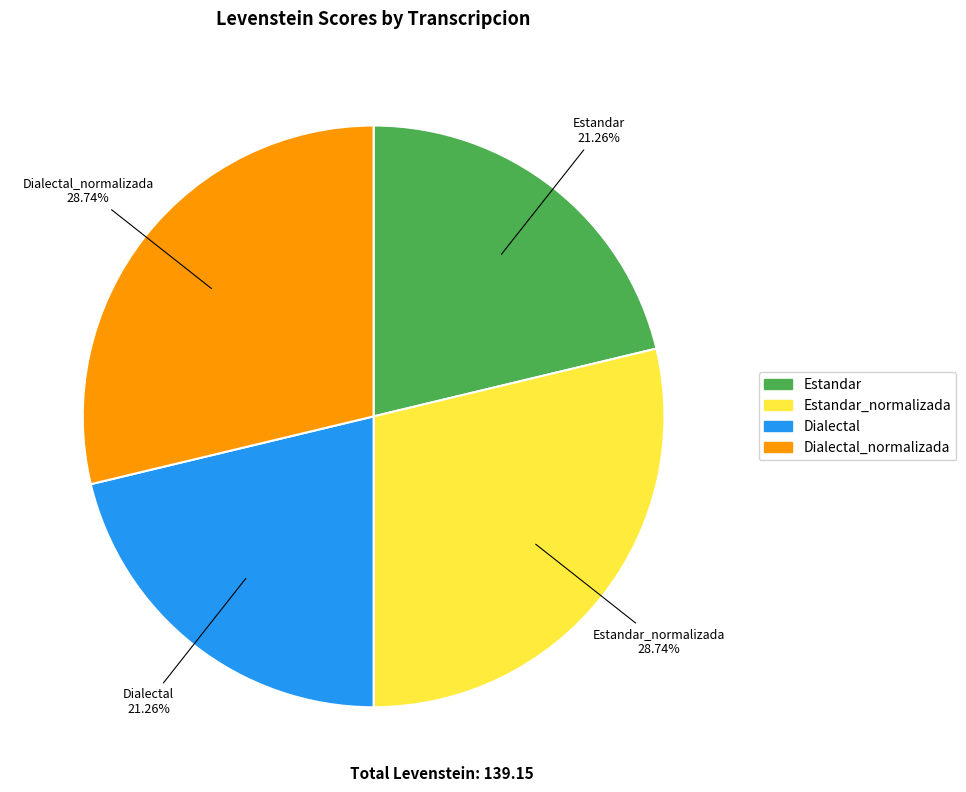

Does any single category account for the majority?

No